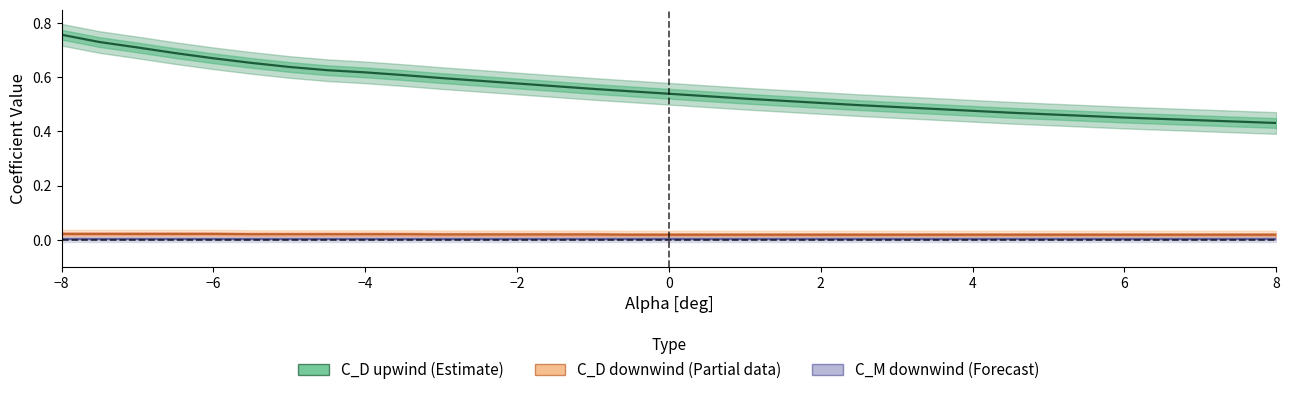

True or false: C_M_downwind (Forecast) and C_D_upwind (Estimate) intersect in this chart.

False